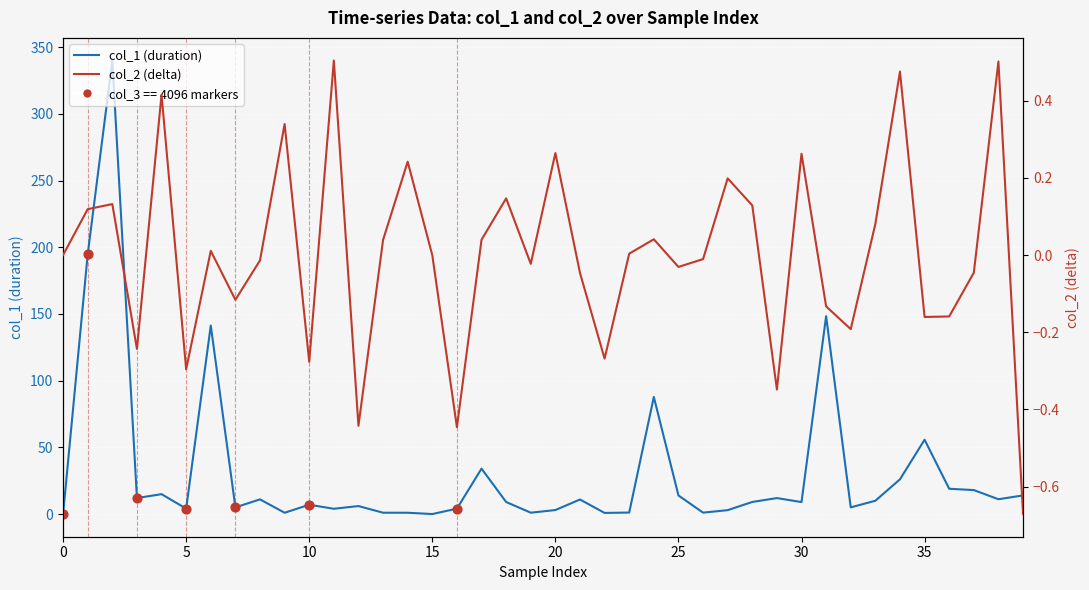

Which series has the largest Y range (max minus min)?

col_1 (duration)